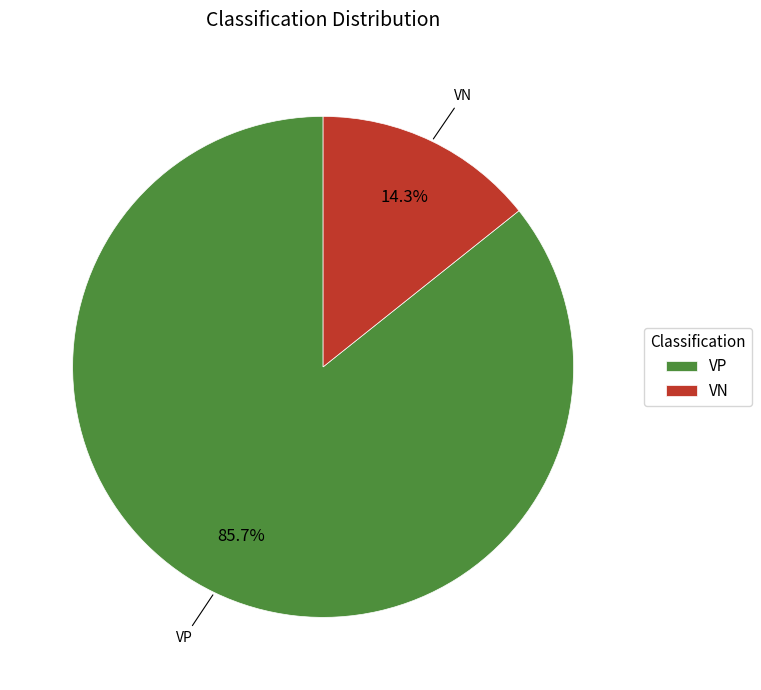

What is the smallest slice in the pie chart?

VN